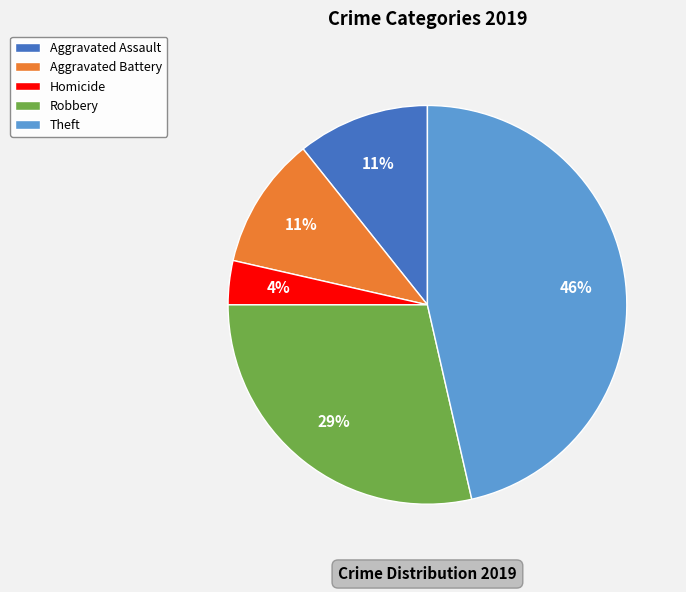

Is it true that Aggravated Assault is 3% of the pie?

False